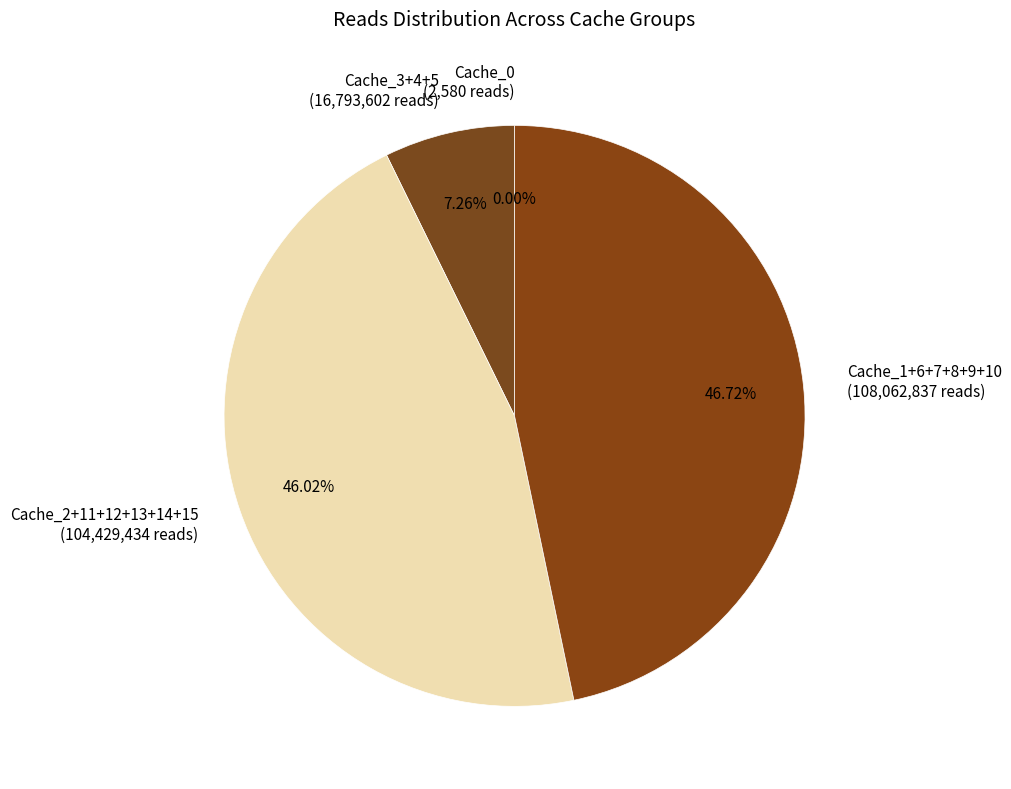

To the nearest percent, what is the difference between the largest and smallest slice percentages?

47%